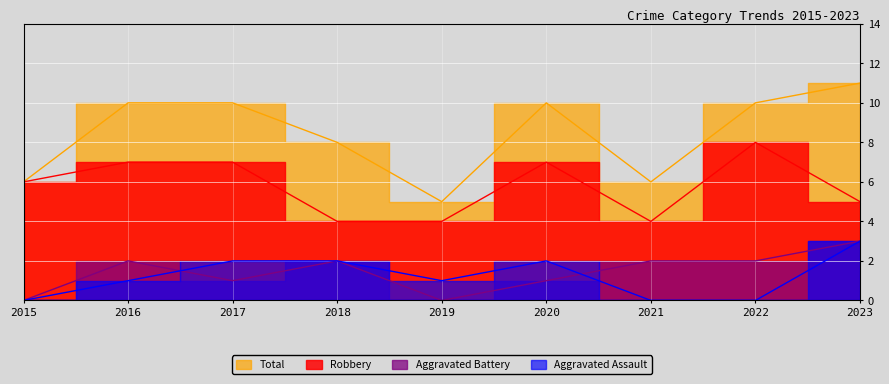

Where is Aggravated Assault nearest to the value 1?

2016